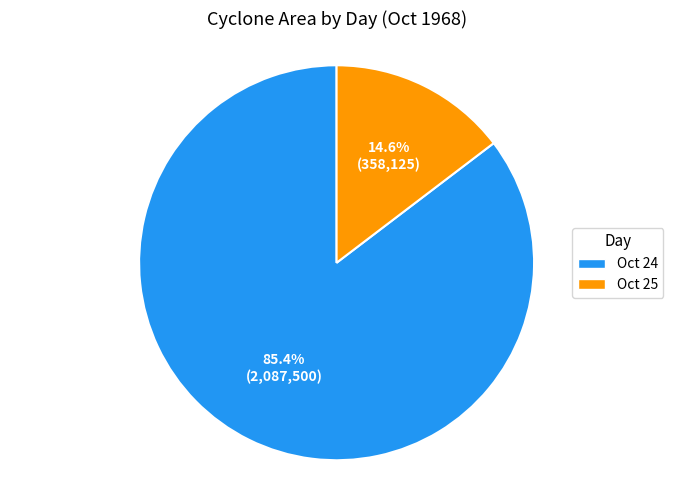

Does any single category account for the majority?

Yes